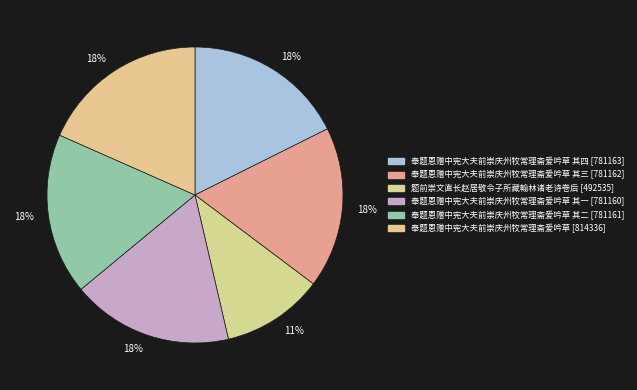

Rank the categories by value from highest to lowest.

奉题恩赠中宪大夫前崇庆州牧常理斋爱吟草, 奉题恩赠中宪大夫前崇庆州牧常理斋爱吟草 其四, 奉题恩赠中宪大夫前崇庆州牧常理斋爱吟草 其三, 奉题恩赠中宪大夫前崇庆州牧常理斋爱吟草 其二, 奉题恩赠中宪大夫前崇庆州牧常理斋爱吟草 其一, 题前崇文直长赵居敬令子所藏翰林诸老诗卷后